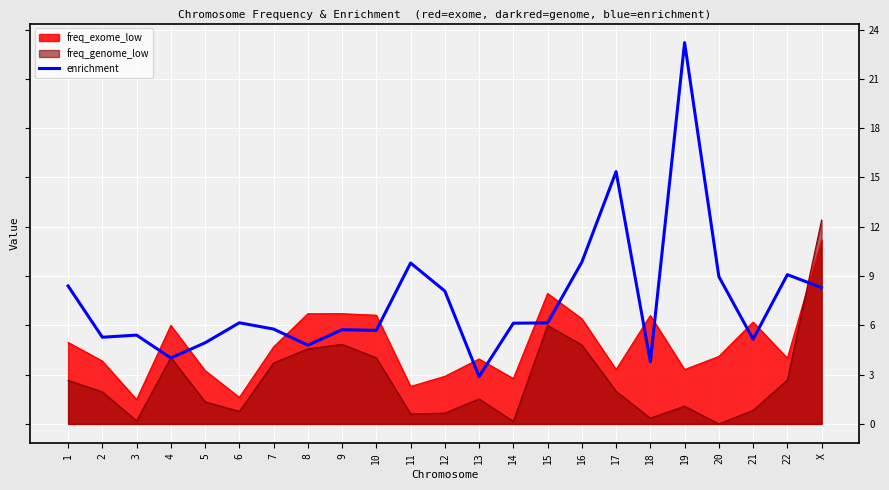

How many interior local valleys (lower than both neighbors) does the data have?

7